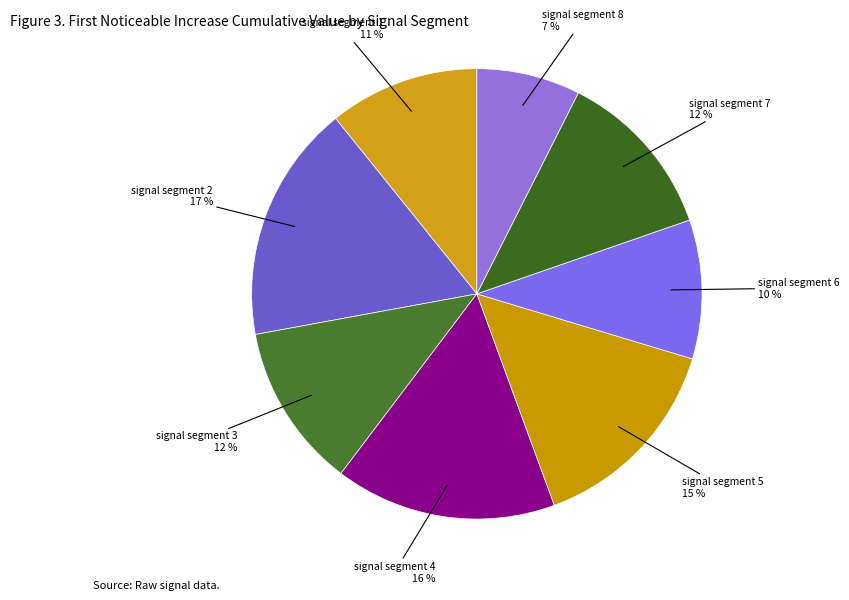

What is the smallest slice in the pie chart?

signal segment 8